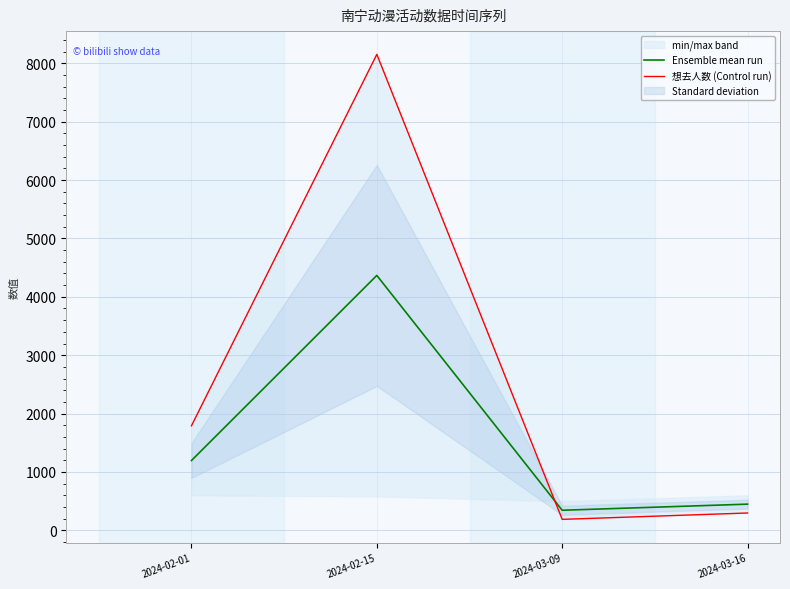

At which category does Ensemble mean run reach its first local valley?

2024-03-09